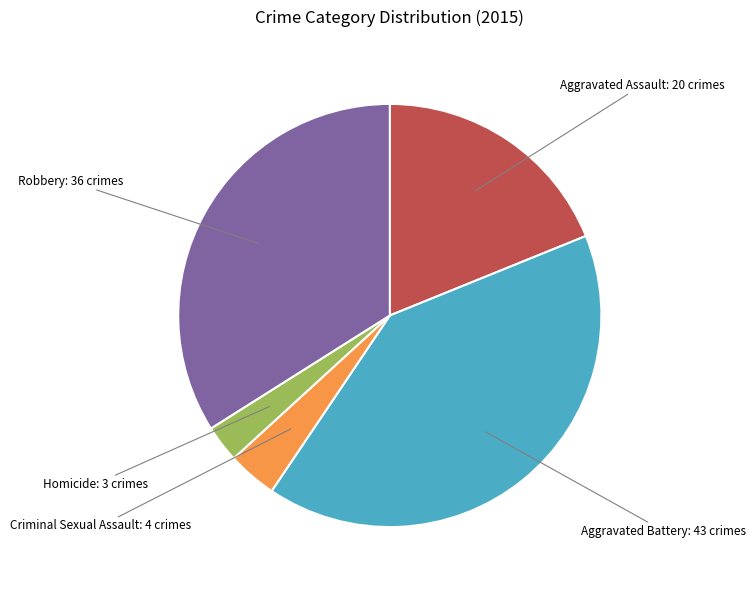

Is there a majority slice in this chart?

No